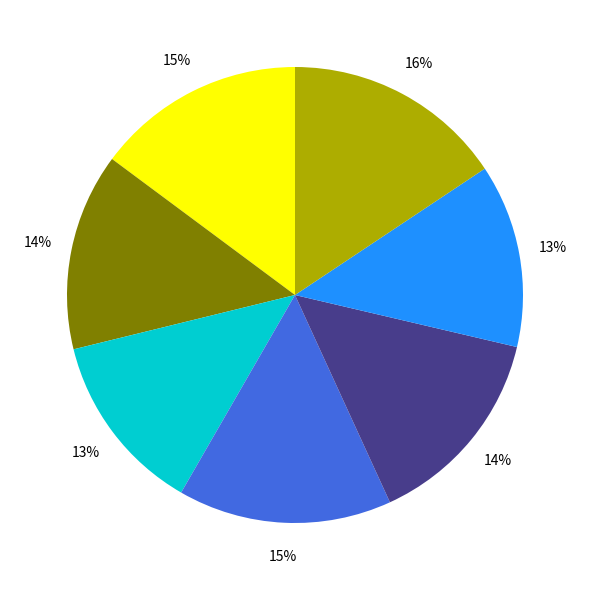

Does any single category account for the majority?

No